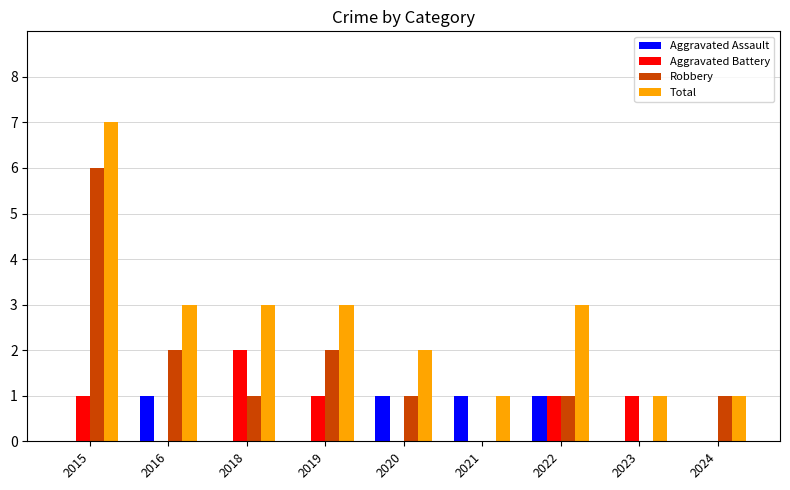

Which label corresponds to the largest value in the chart?

2015